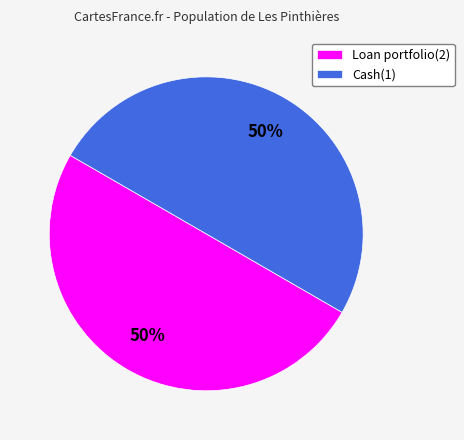

How many segments does this pie chart have?

2